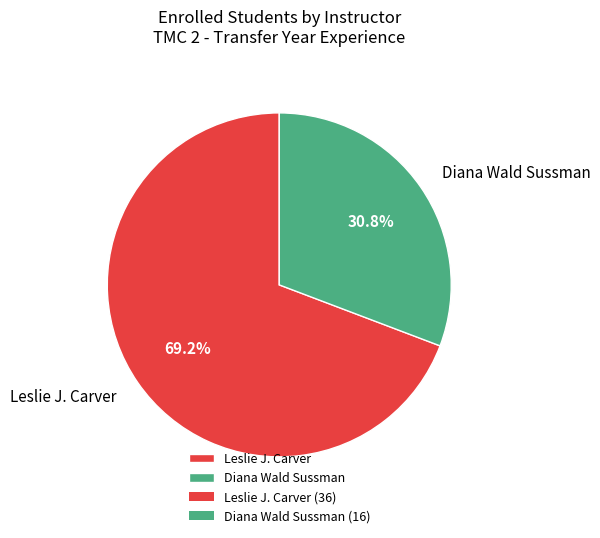

What percentage do Diana Wald Sussman and Leslie J. Carver together represent?

100.0%